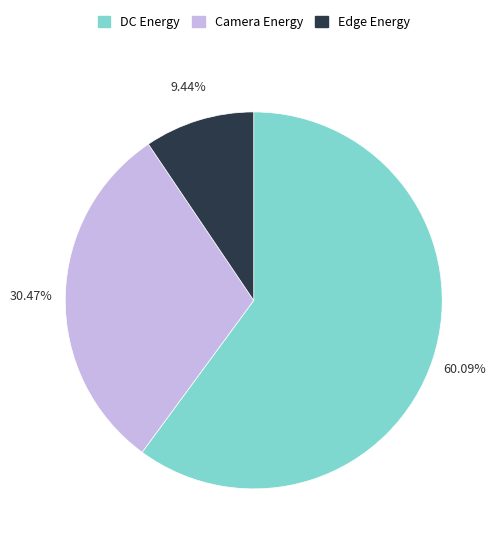

What is the largest slice in the pie chart?

DC Energy